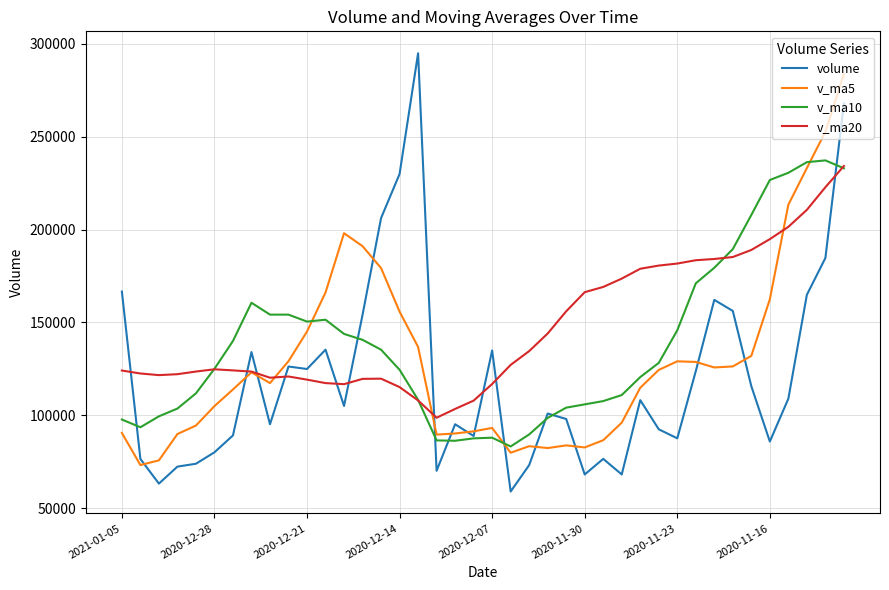

Which series has the widest spread of values?

volume